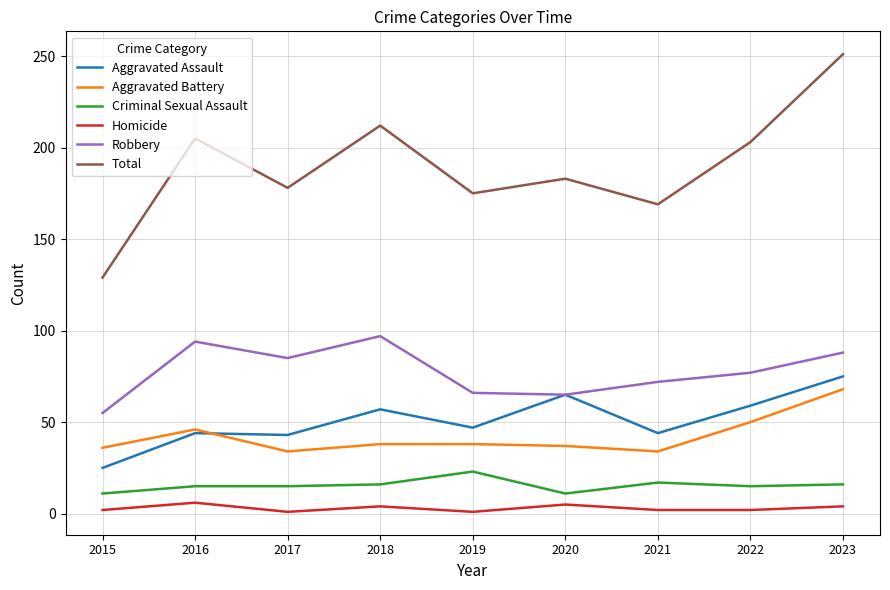

Is it true that Total equals 178 at 2017?

True